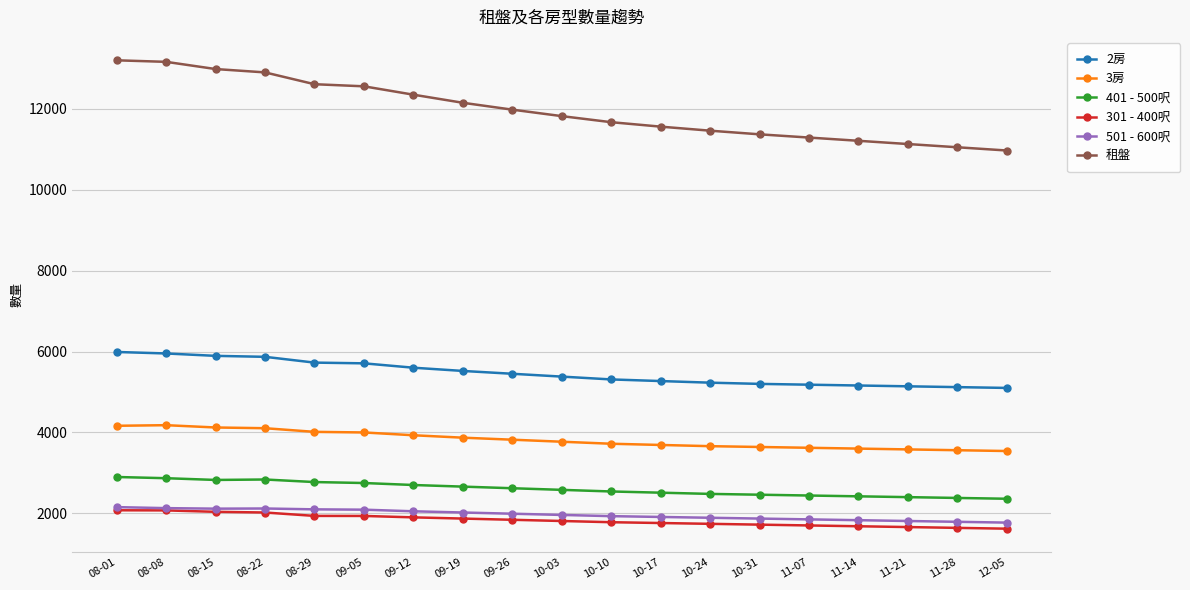

What is the highest value of the 501 - 600呎 series?

2153